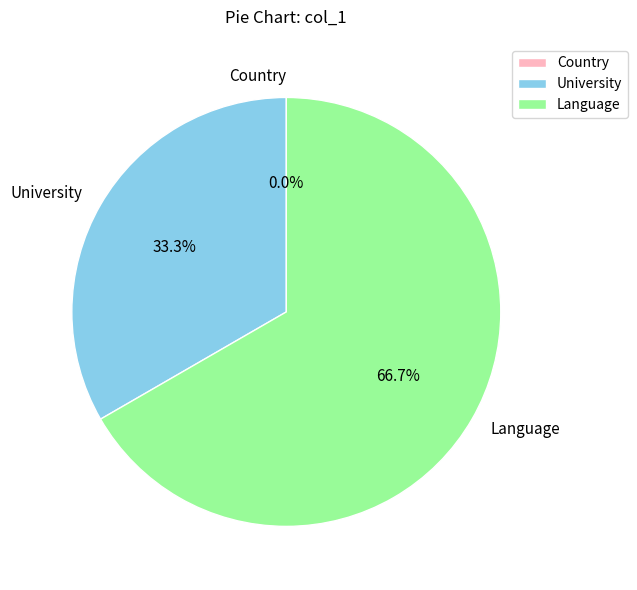

Which slice is the smallest?

Country